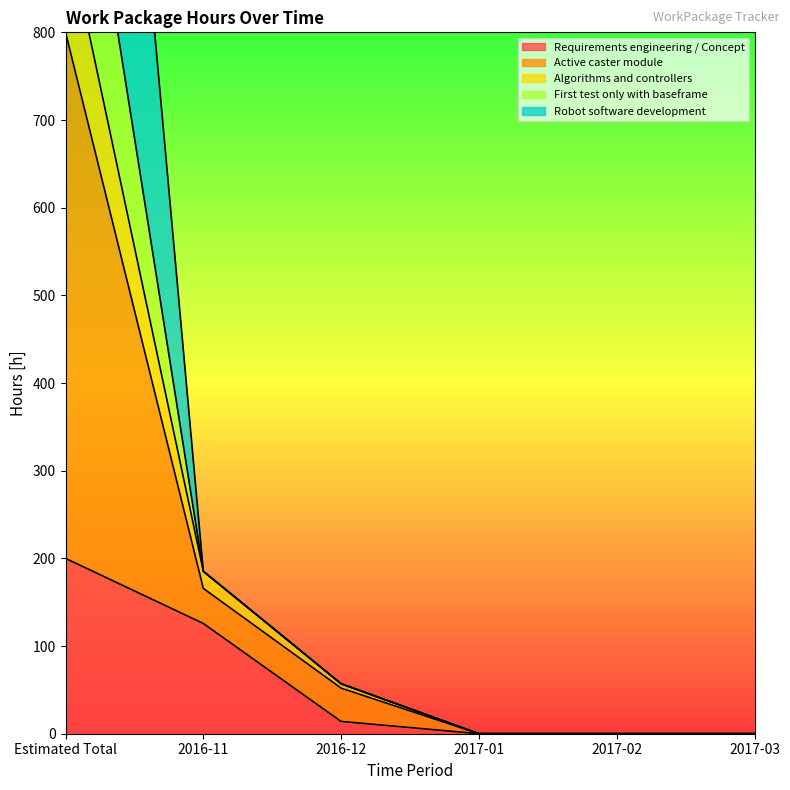

Which category has the highest value in the Requirements engineering / Concept series?

Estimated Total